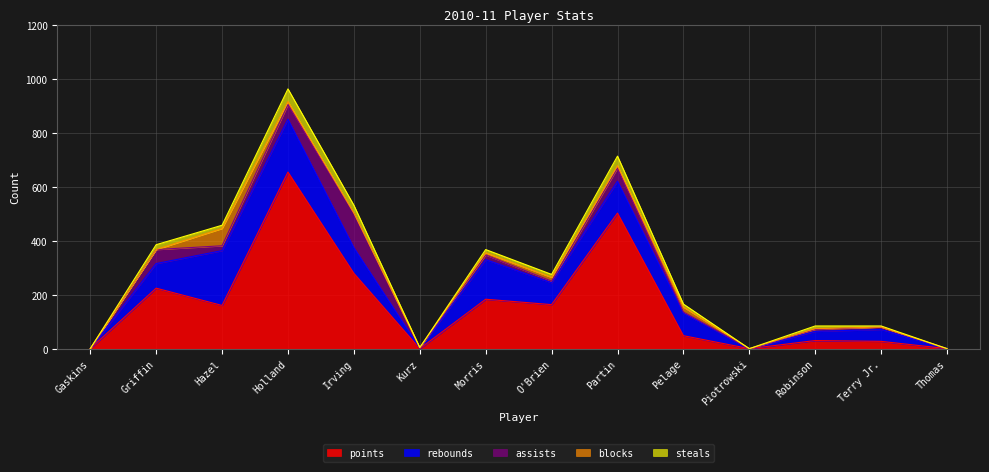

Where is points nearest to the value 327?

Irving